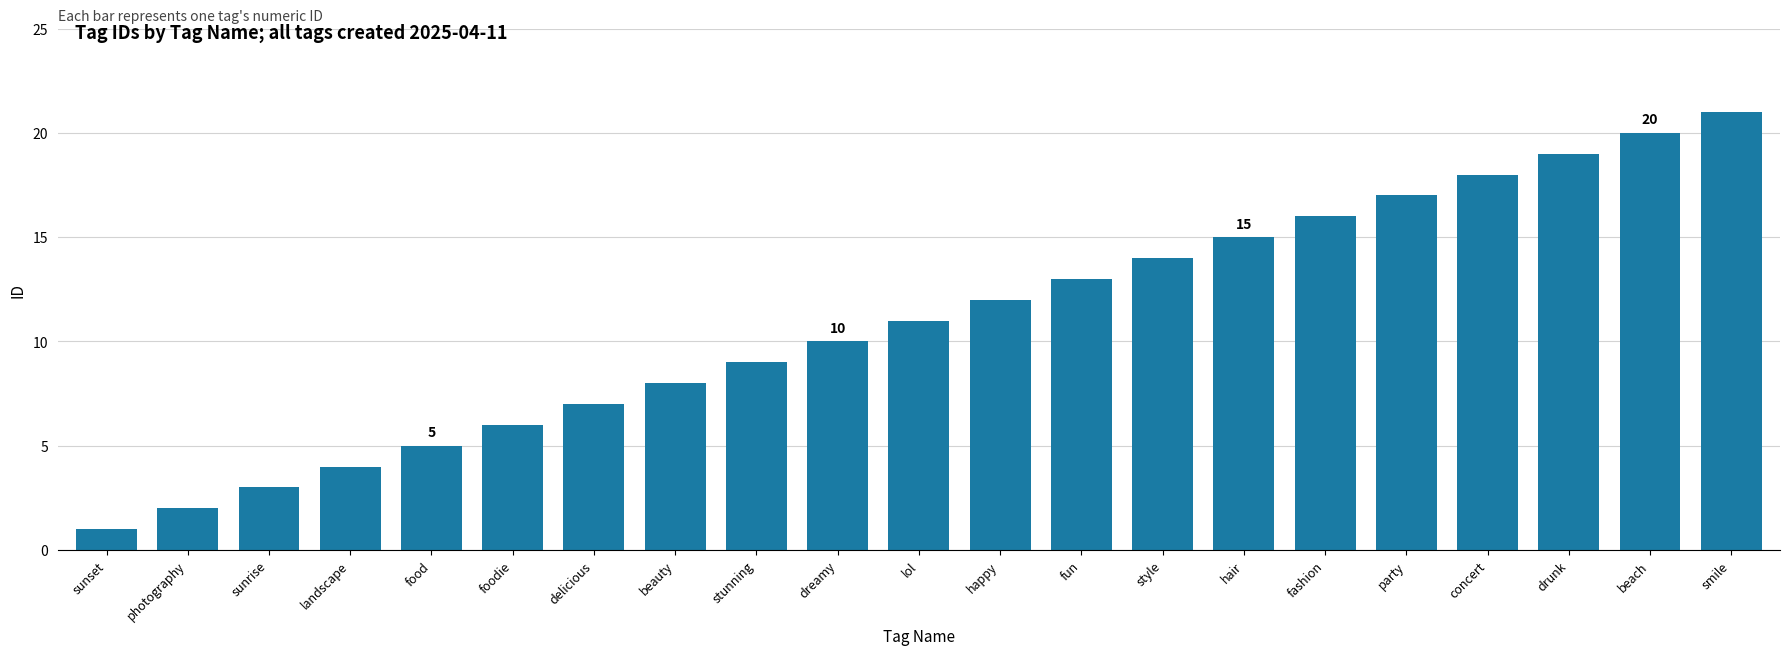

Which label corresponds to the largest value in the chart?

smile